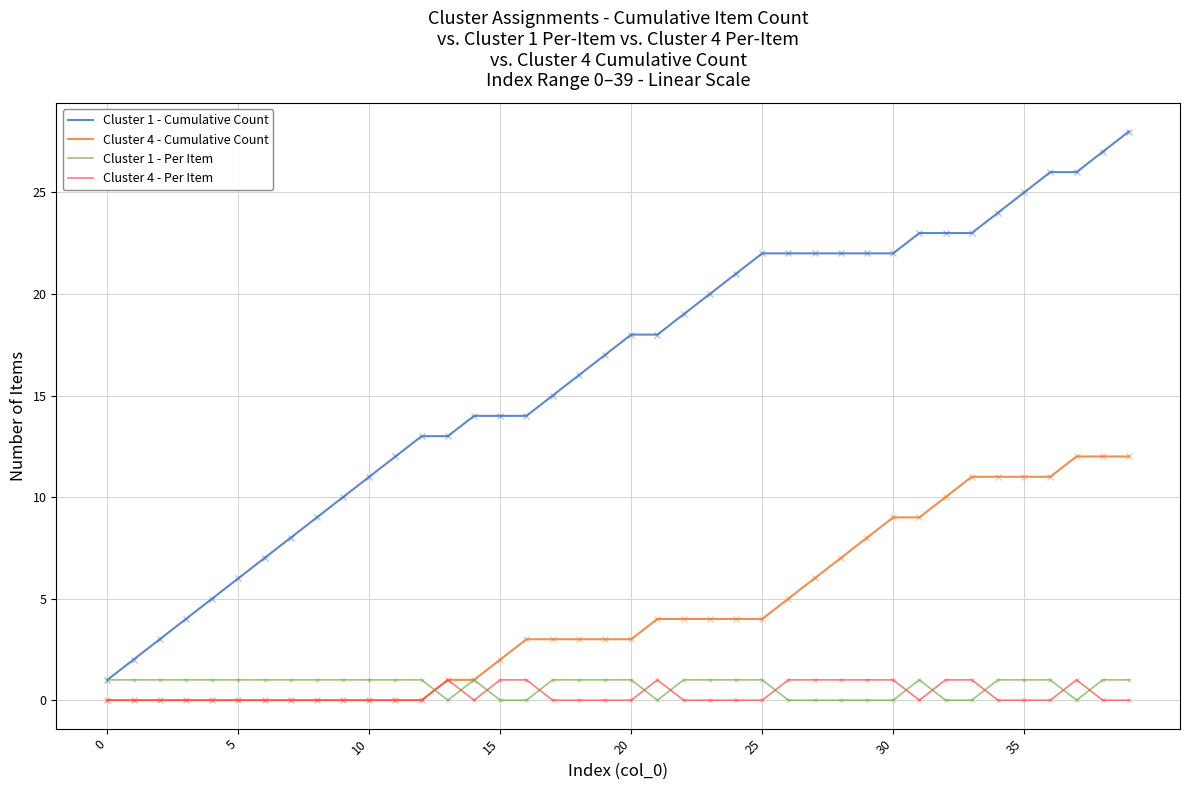

Which series has the widest spread of values?

Cluster 1 - Cumulative Count